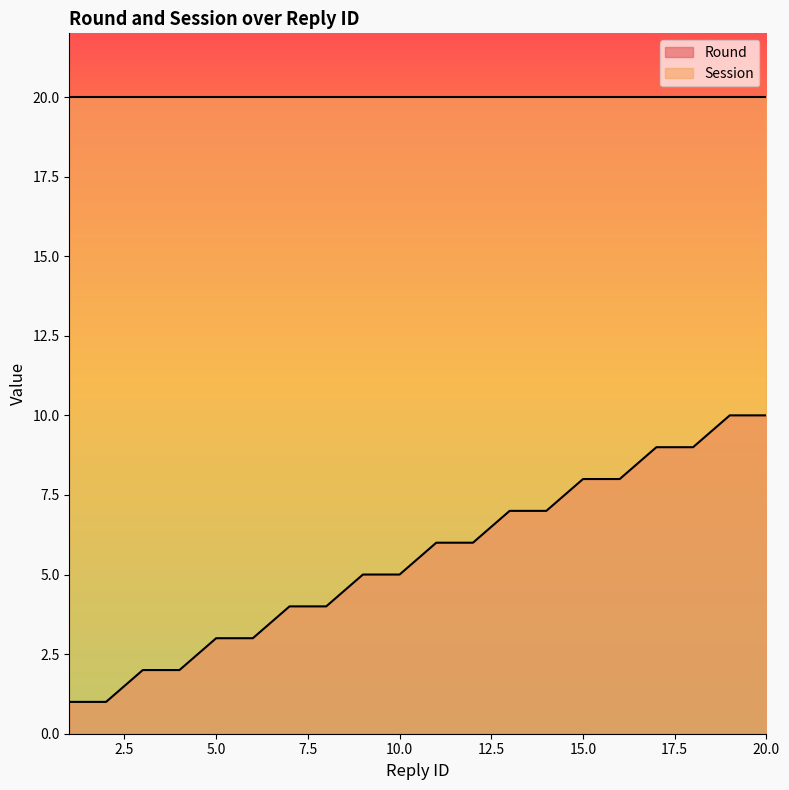

What is the change in value from 3 to 13?

+5